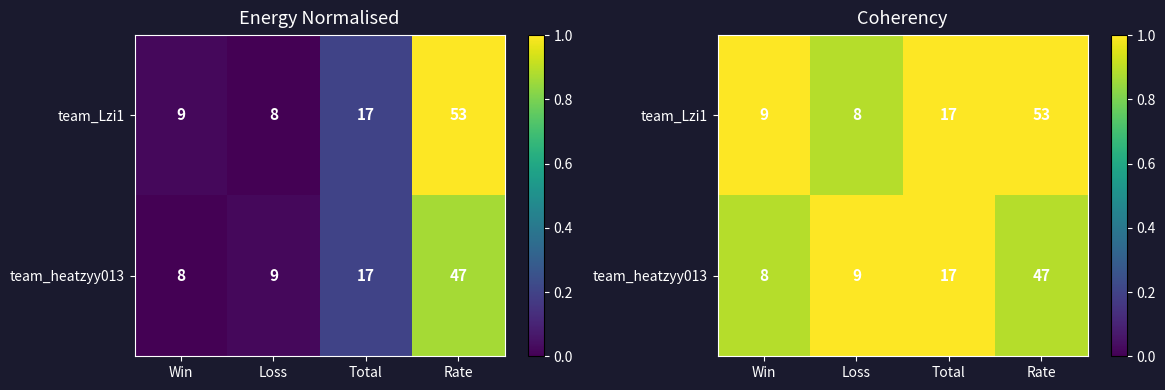

Read the team_heatzyy013 value at Loss.

1.0